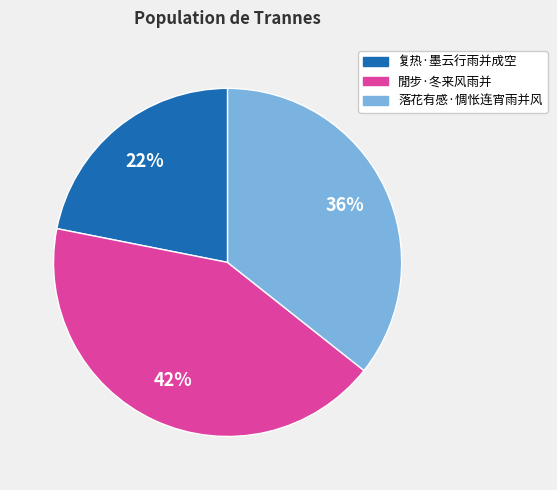

Approximately how many times larger is the value at 閒步·冬来风雨并 compared to 复热·墨云行雨并成空?

1.9